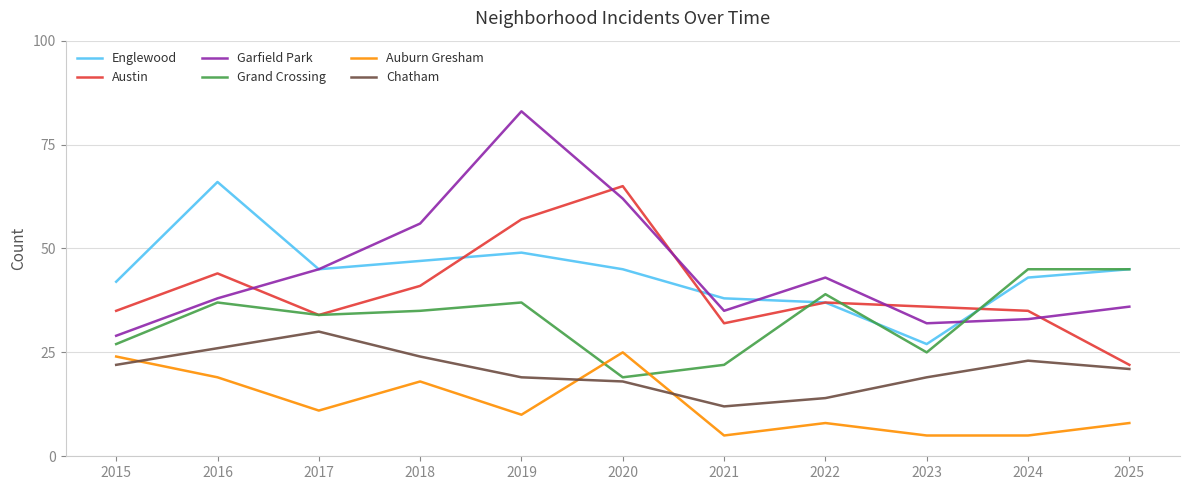

Rank the series at 2015 from lowest to highest value.

Chatham, Auburn Gresham, Grand Crossing, Garfield Park, Austin, Englewood